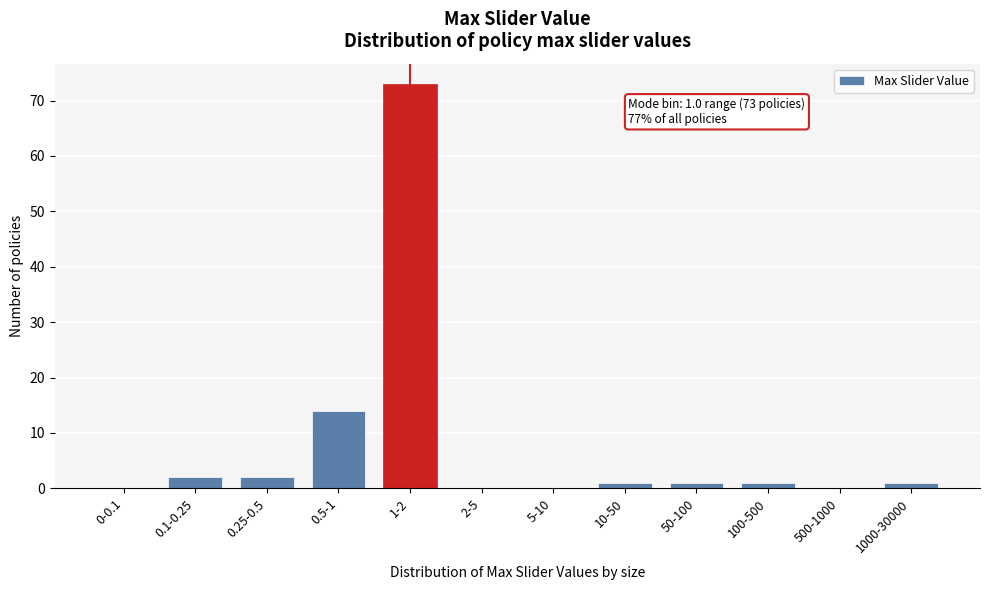

Reading right to left, transcribe all the data shown in this chart.

1000-30000=1	500-1000=0	100-500=1	50-100=1	10-50=1	5-10=0	2-5=0	1-2=73	0.5-1=14	0.25-0.5=2	0.1-0.25=2	0-0.1=0